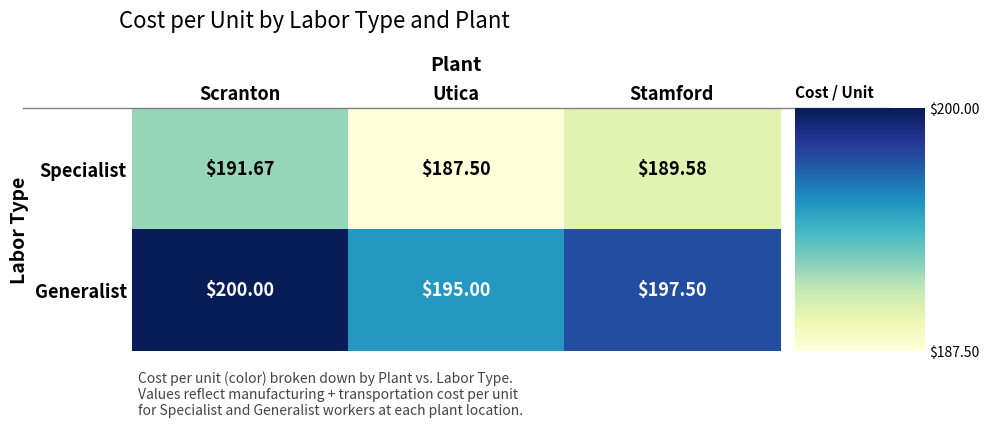

Where is Specialist nearest to the value 189?

Stamford